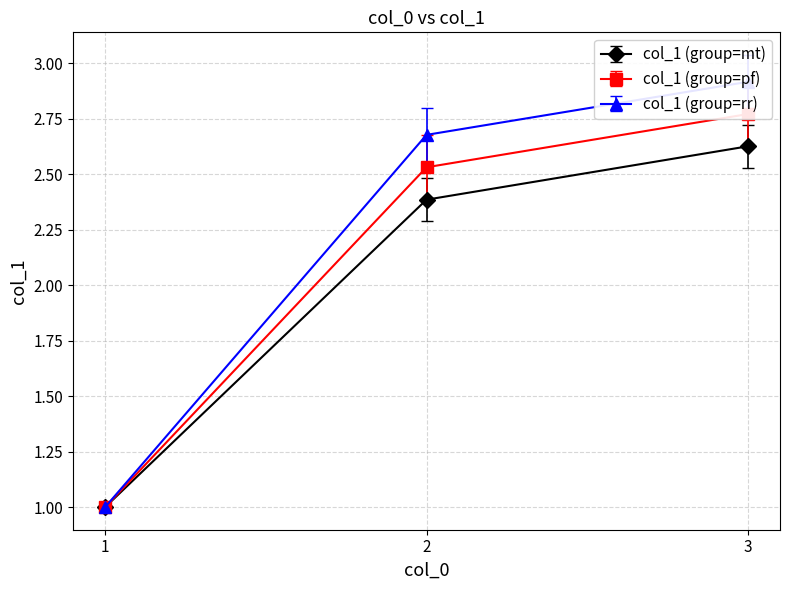

Does the chart have visible grid lines?

Yes